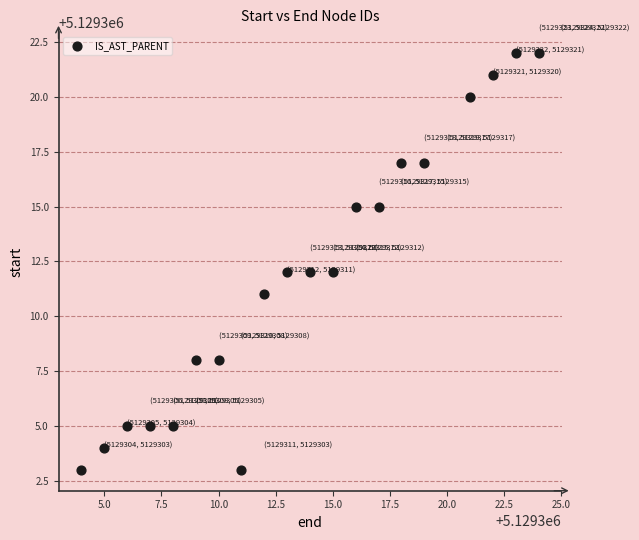

What is the range of Y values (max minus min)?

19